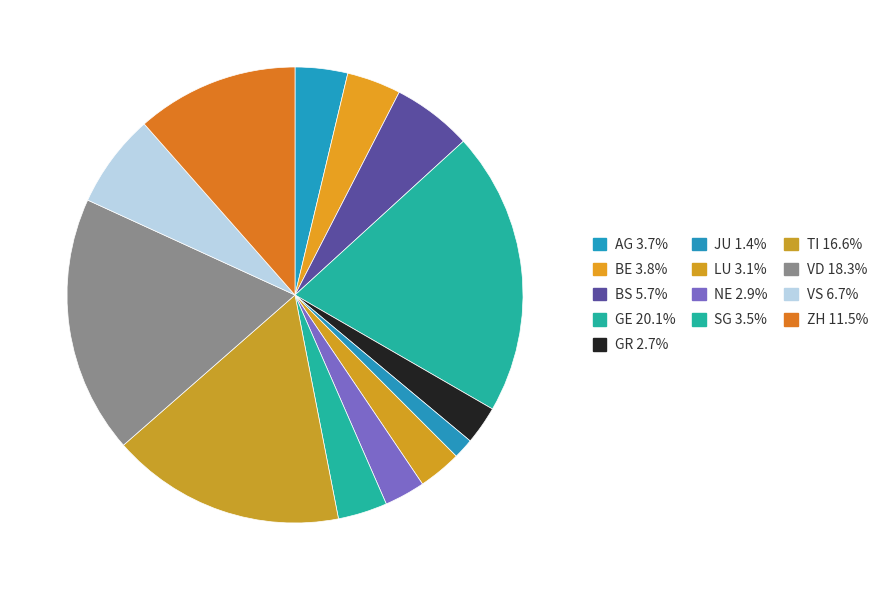

What is the smallest slice in the pie chart?

JU